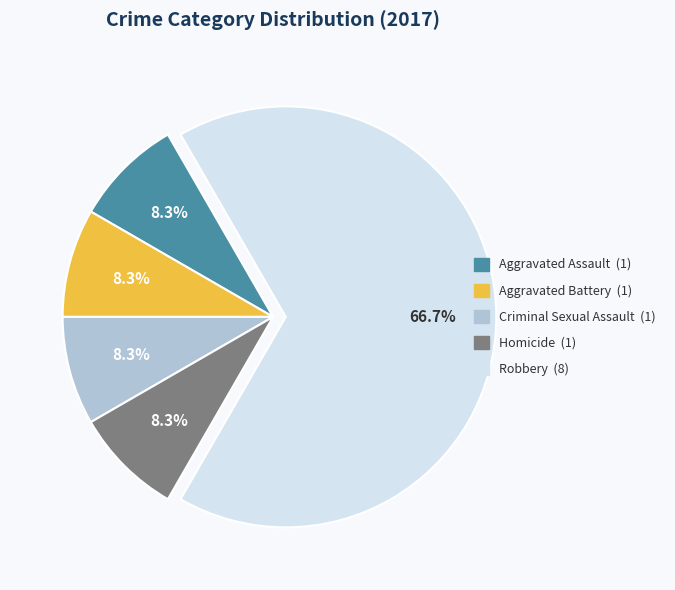

What is the ratio of the value at Aggravated Assault to the value at Homicide?

1.0